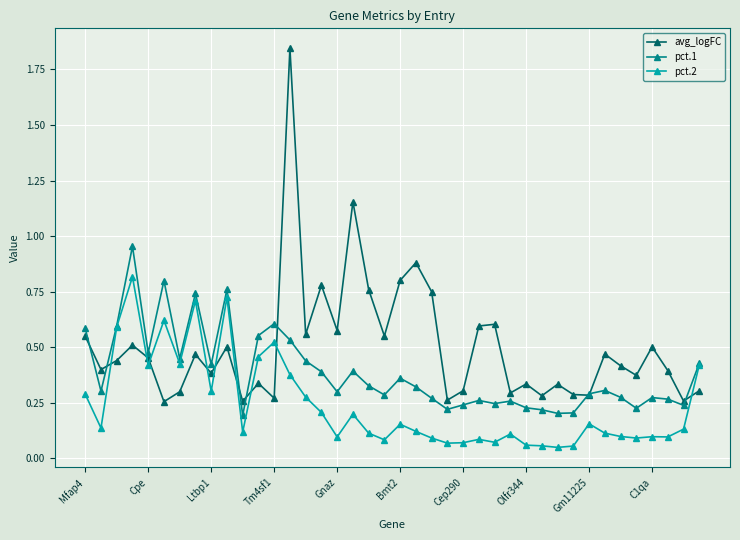

Which series has the largest range (max minus min)?

avg_logFC